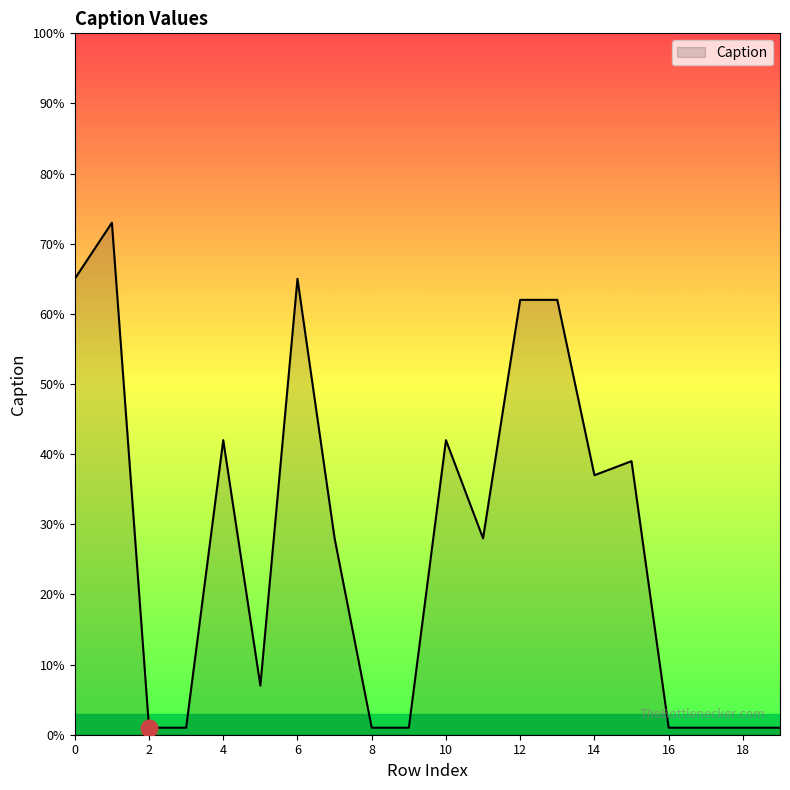

What is the difference between the maximum and minimum values?

72